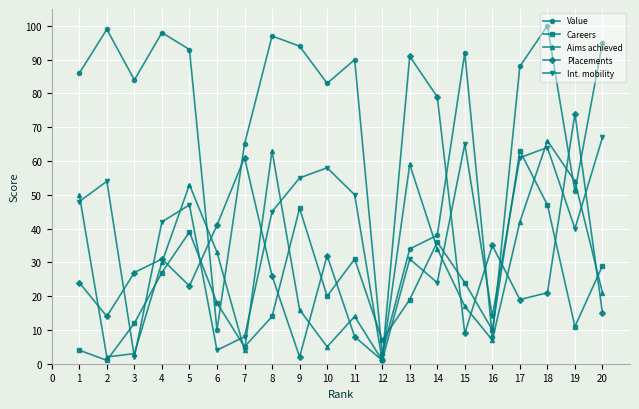

What is the smallest value displayed?

1